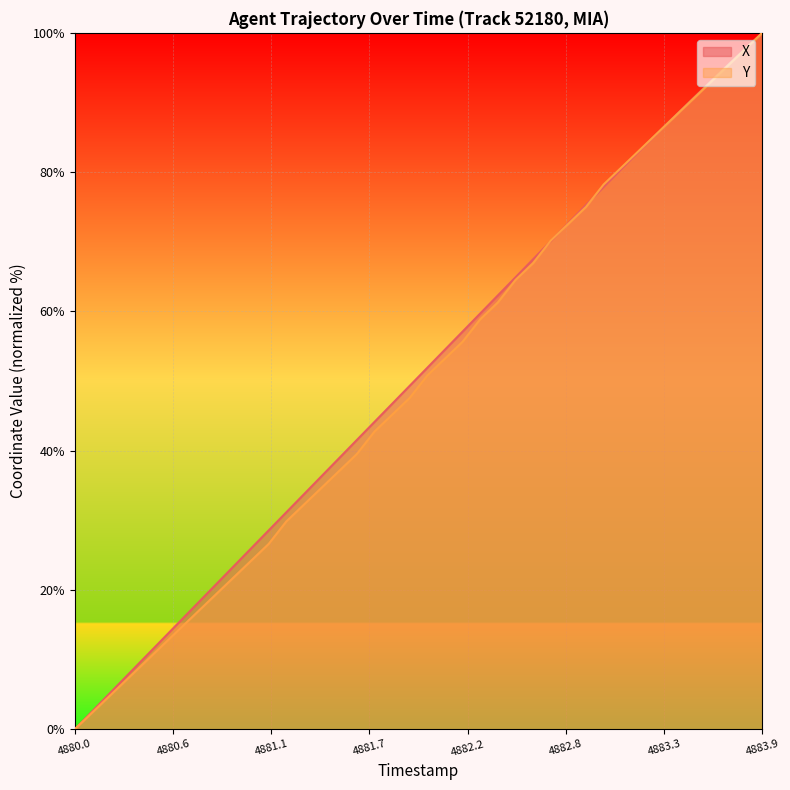

At which category is the sum across all series the highest?

4883.9